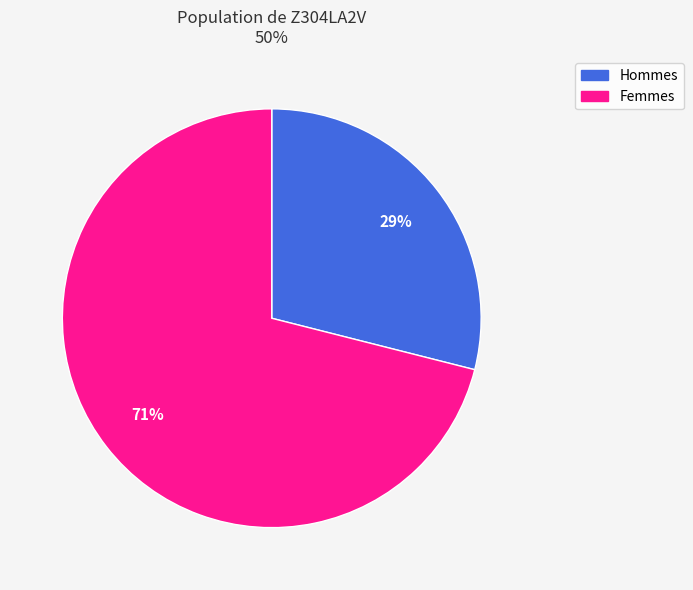

To the nearest percent, what is the difference between the largest and smallest slice percentages?

42%